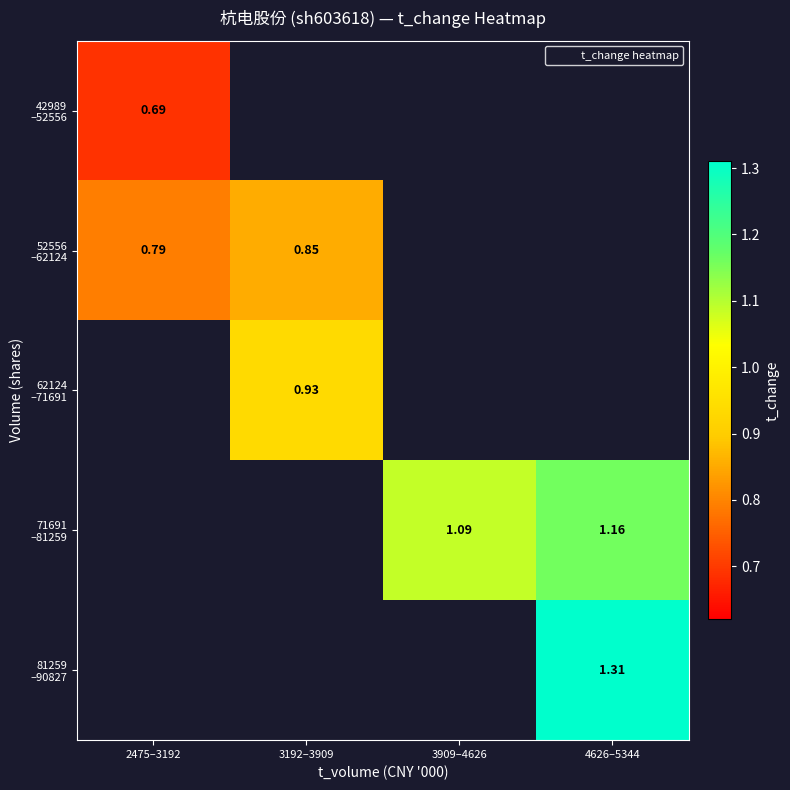

What is the highest value of the 42989 –52556 series?

0.7